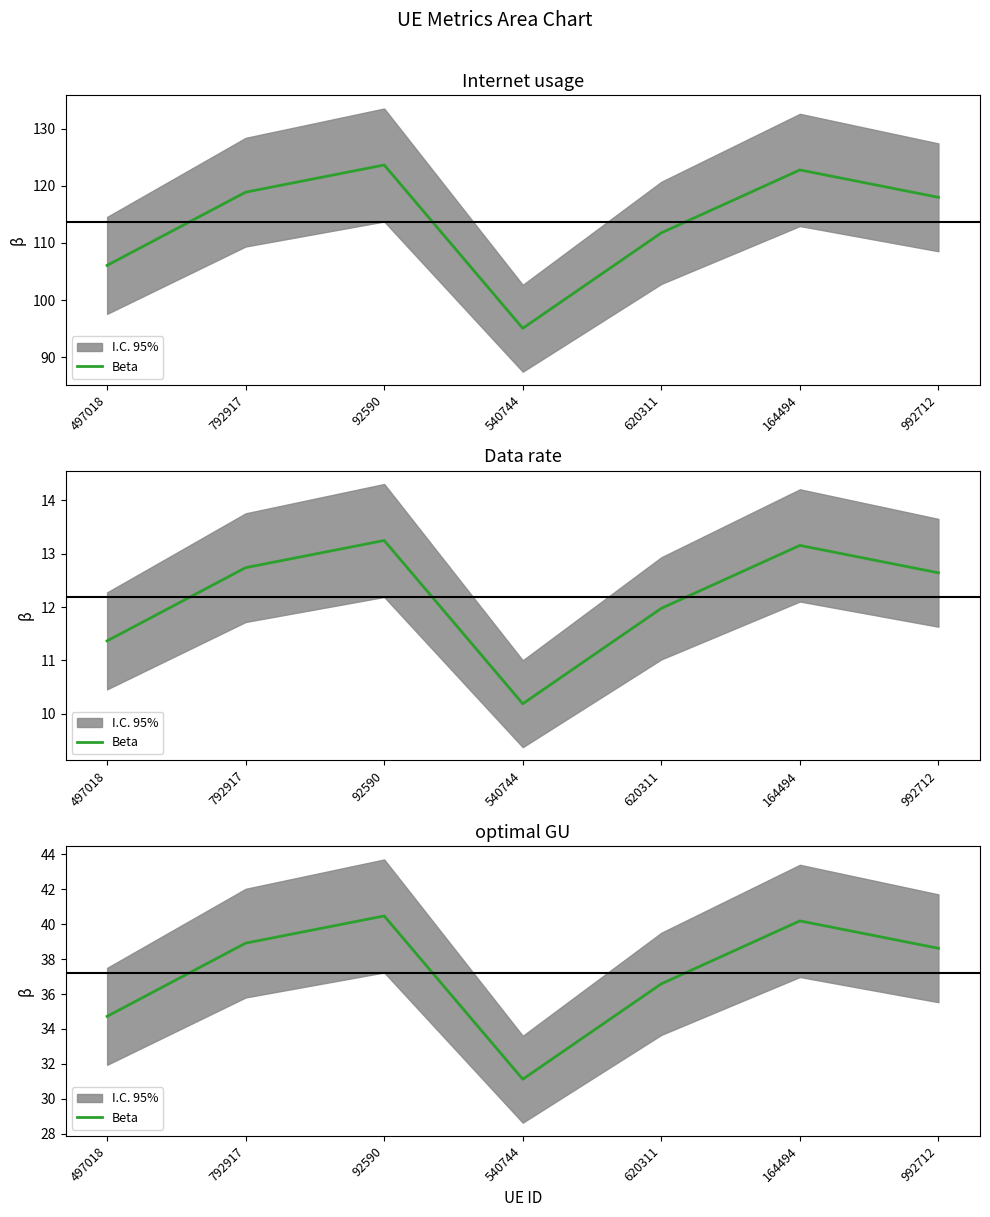

Does the chart display data point markers on the line(s)?

No